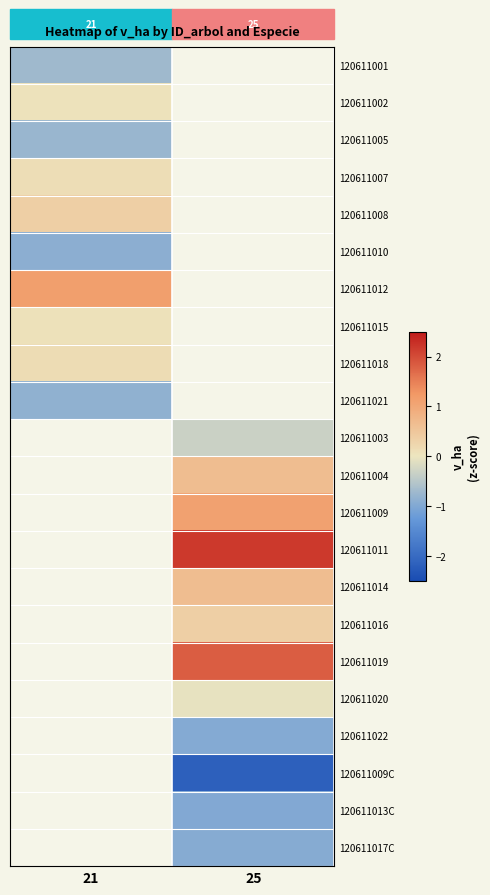

Is it true that 120611016 equals 0.1 at 25?

False